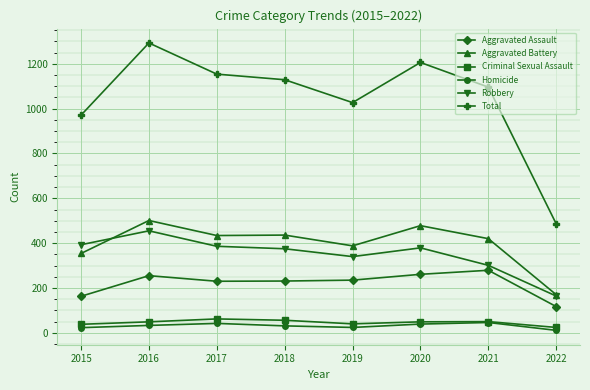

Is the value of Homicide at 2015 greater than the value of Robbery at 2019?

No